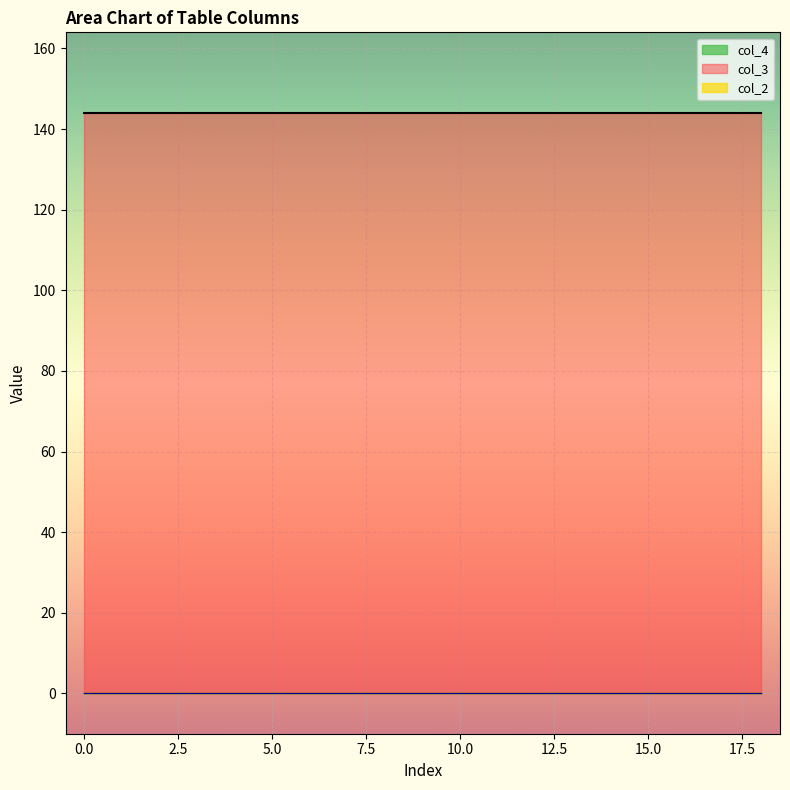

How many distinct data groups are displayed?

3